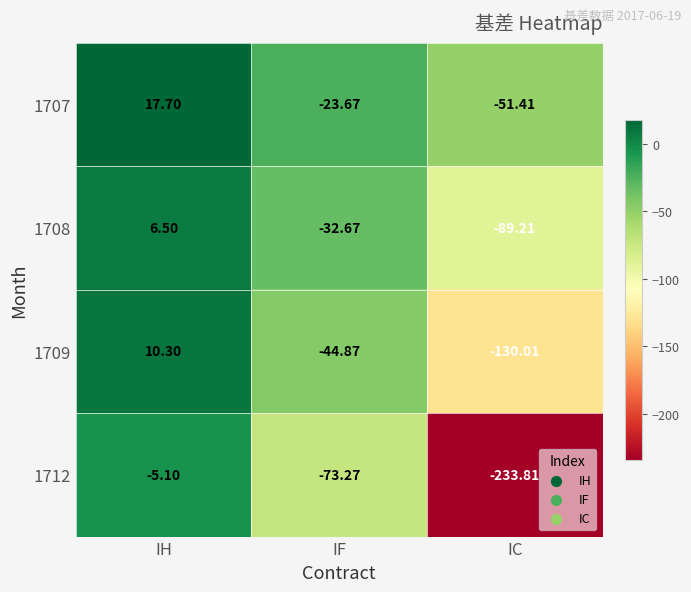

List the labels in order of 1707 value, smallest first.

IC, IF, IH